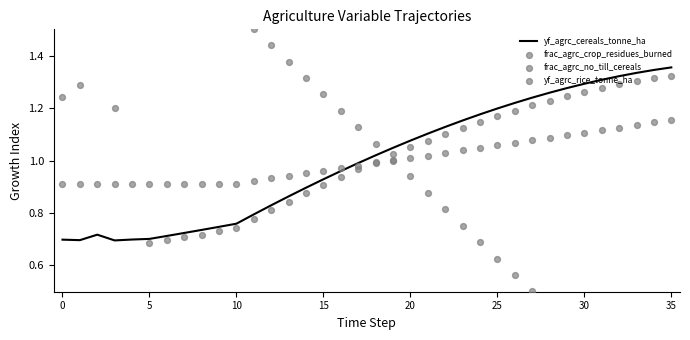

What is the total value across all series at 5?

3.9